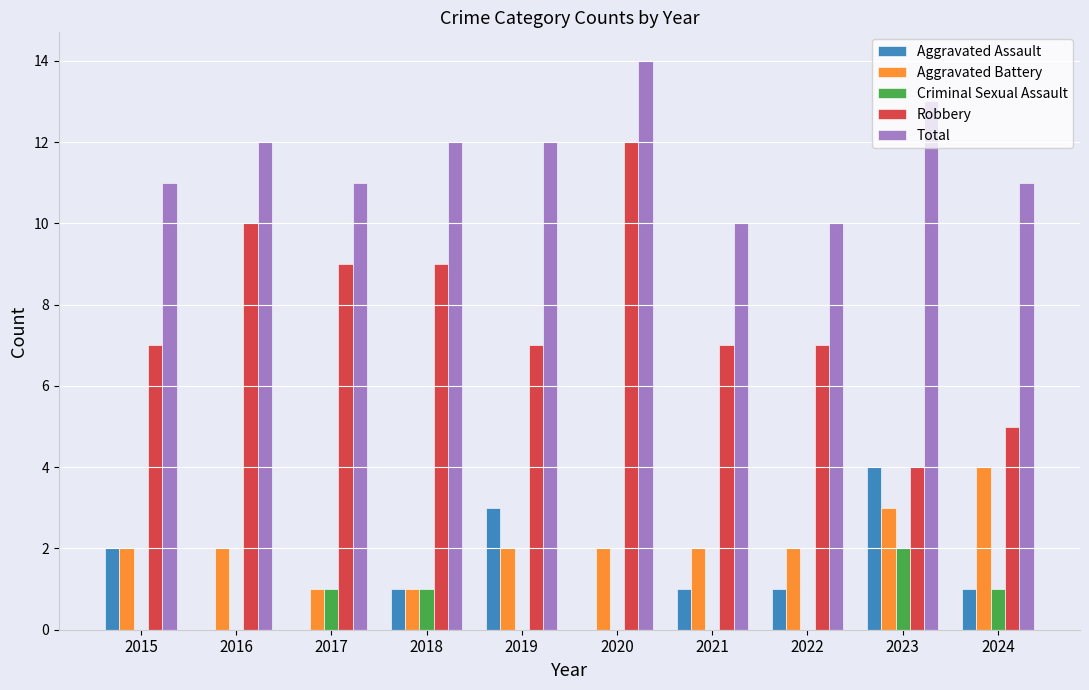

Reading left to right, extract all data points from this chart.

Aggravated Assault: 2	0	0	1	3	0	1	1	4	1
Aggravated Battery: 2	2	1	1	2	2	2	2	3	4
Criminal Sexual Assault: 0	0	1	1	0	0	0	0	2	1
Robbery: 7	10	9	9	7	12	7	7	4	5
Total: 11	12	11	12	12	14	10	10	13	11